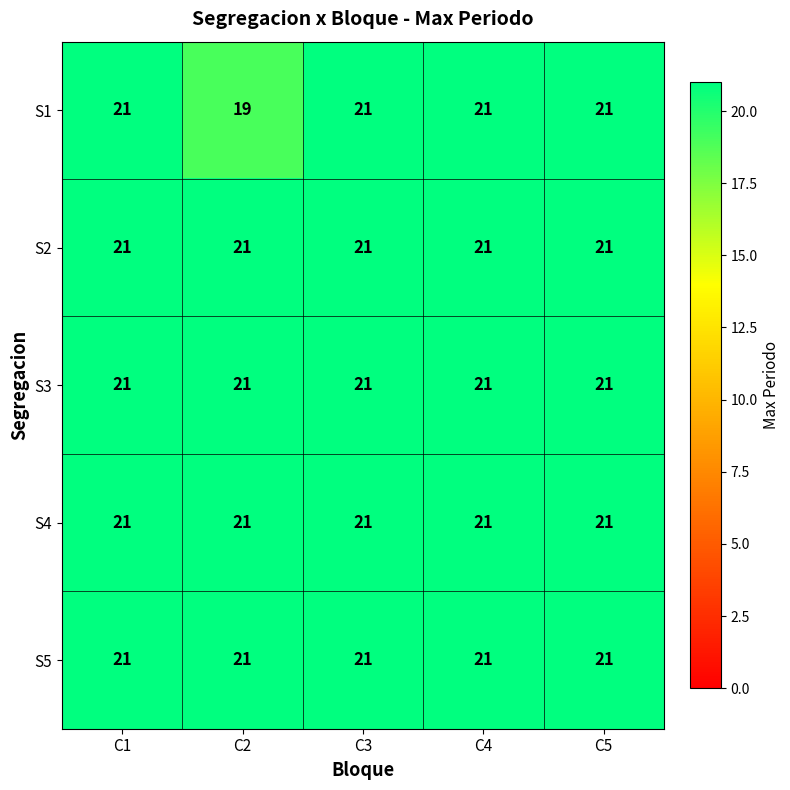

What is the approximate value of S3 at C4?

21